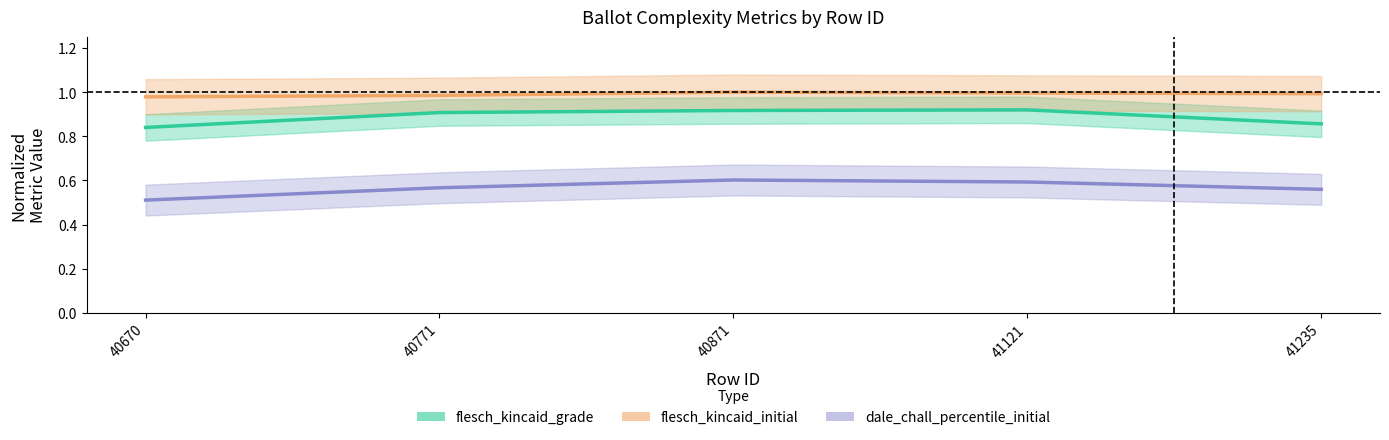

What are all the series names shown in the legend?

flesch_kincaid_grade, flesch_kincaid_initial, dale_chall_percentile_initial